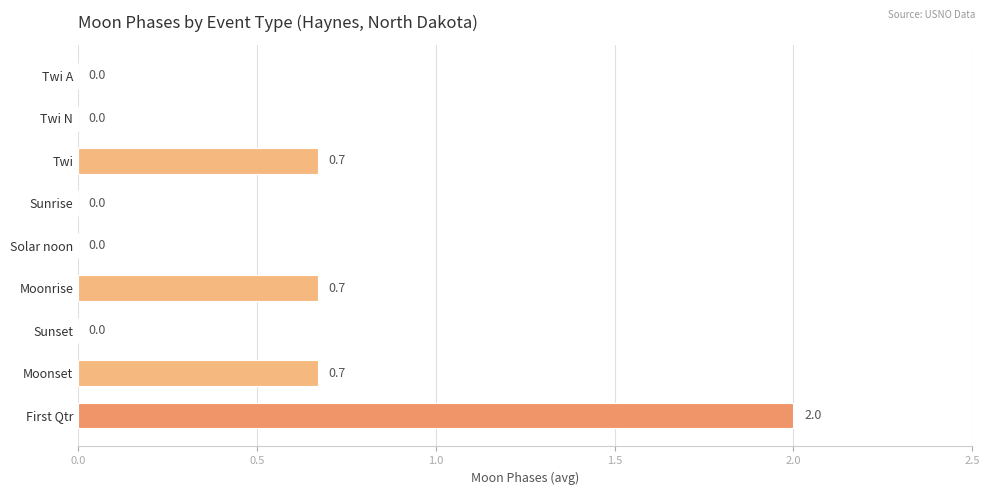

The value at Moonset is 0.7. True or false?

True